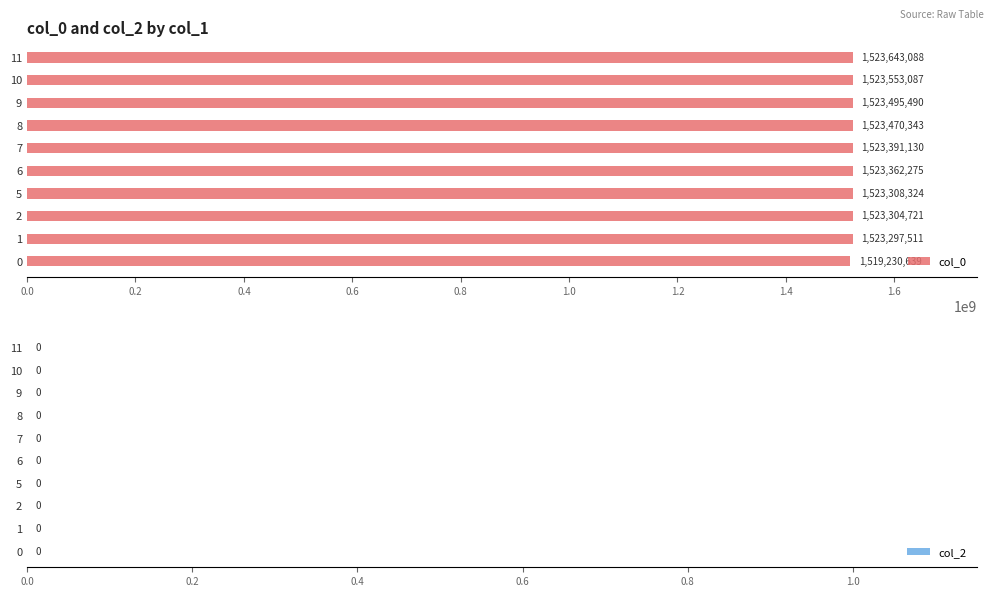

Which has a higher value, 5 or 7?

7